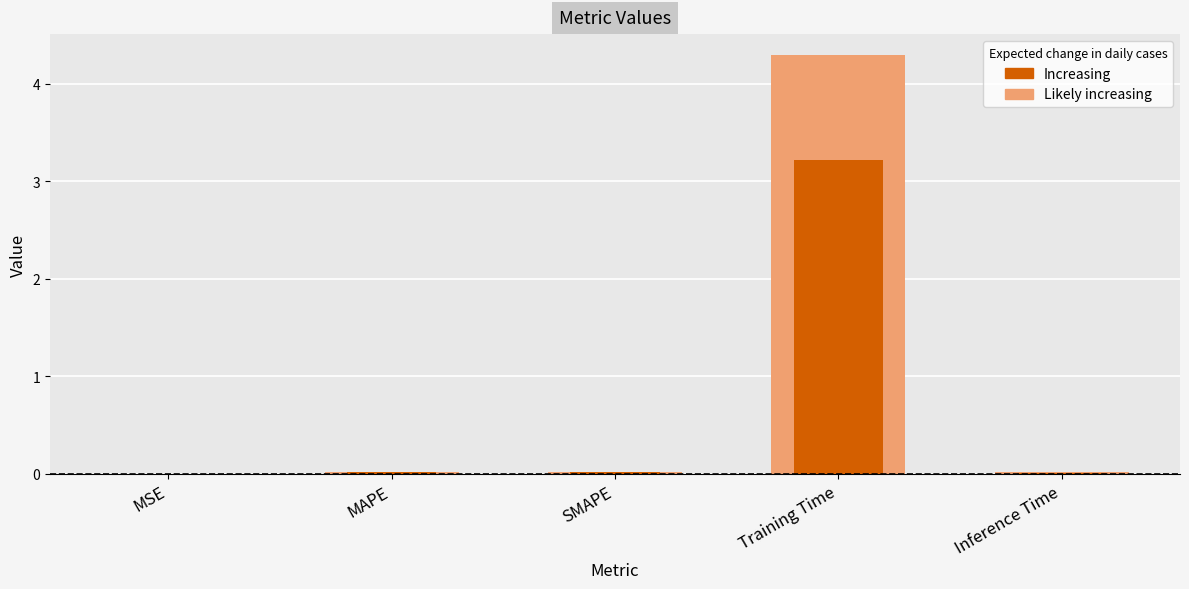

Count the number of categories in the chart.

5